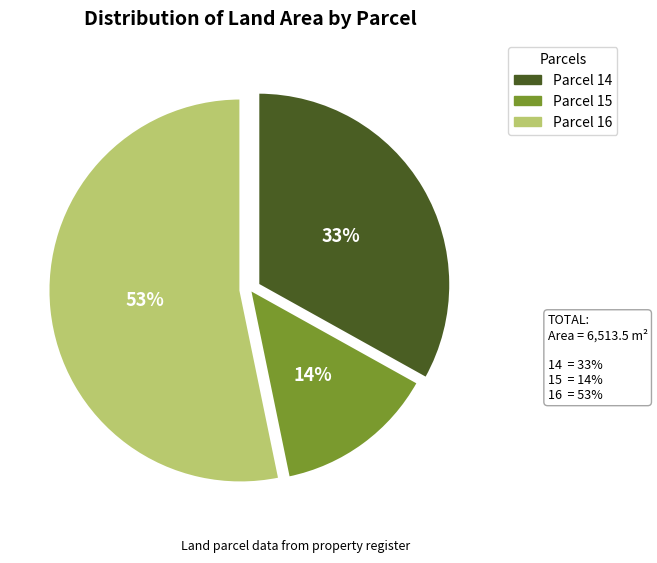

Between Parcel 14 and Parcel 15, which is larger?

Parcel 14